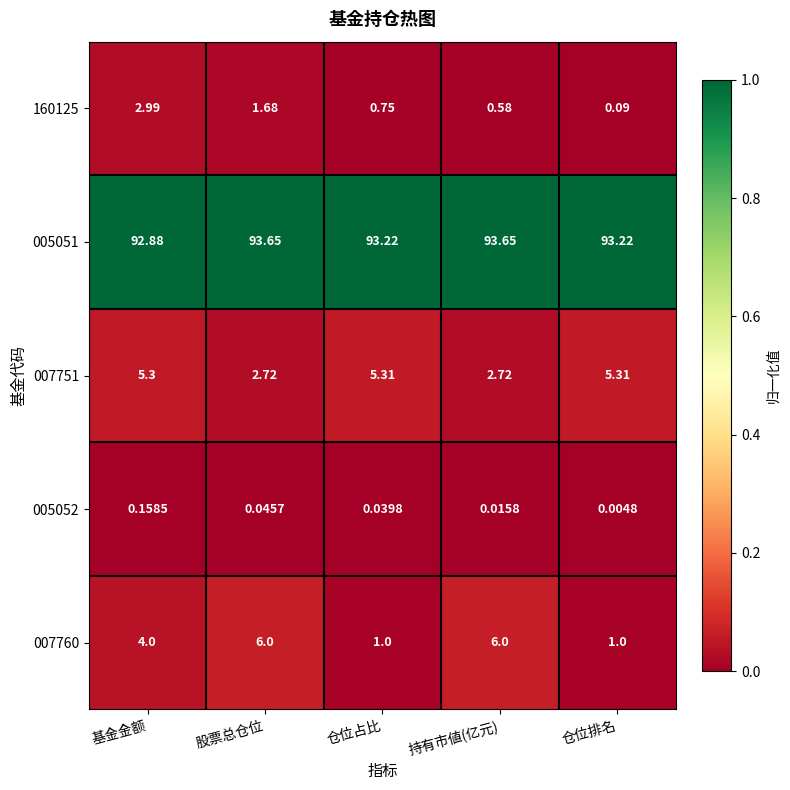

Rank the series by their maximum value, from lowest to highest.

005052, 160125, 007751, 007760, 005051